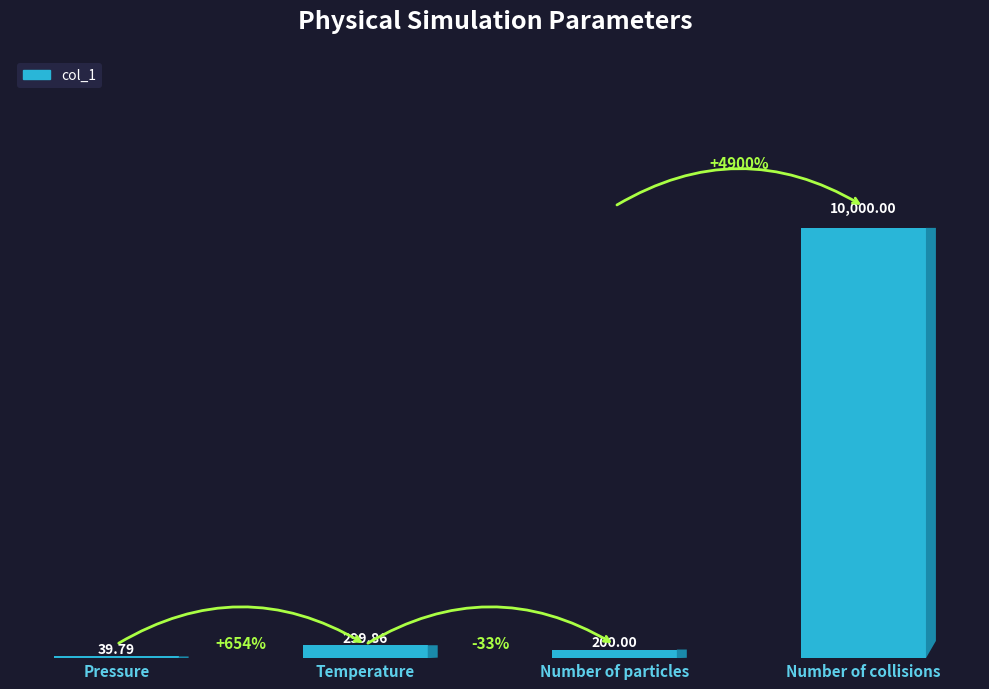

Are the bars grouped side by side (vs. stacked)?

No